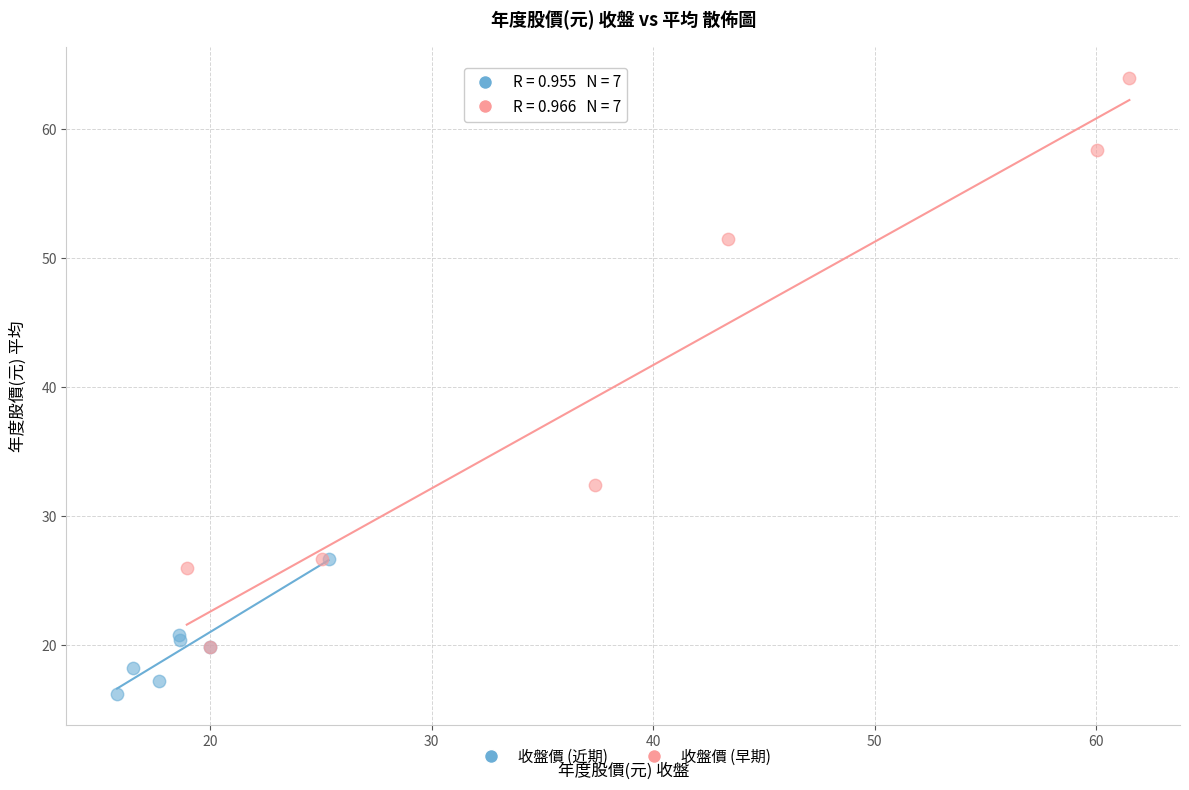

Which series has the largest Y range (max minus min)?

收盤價 (早期)